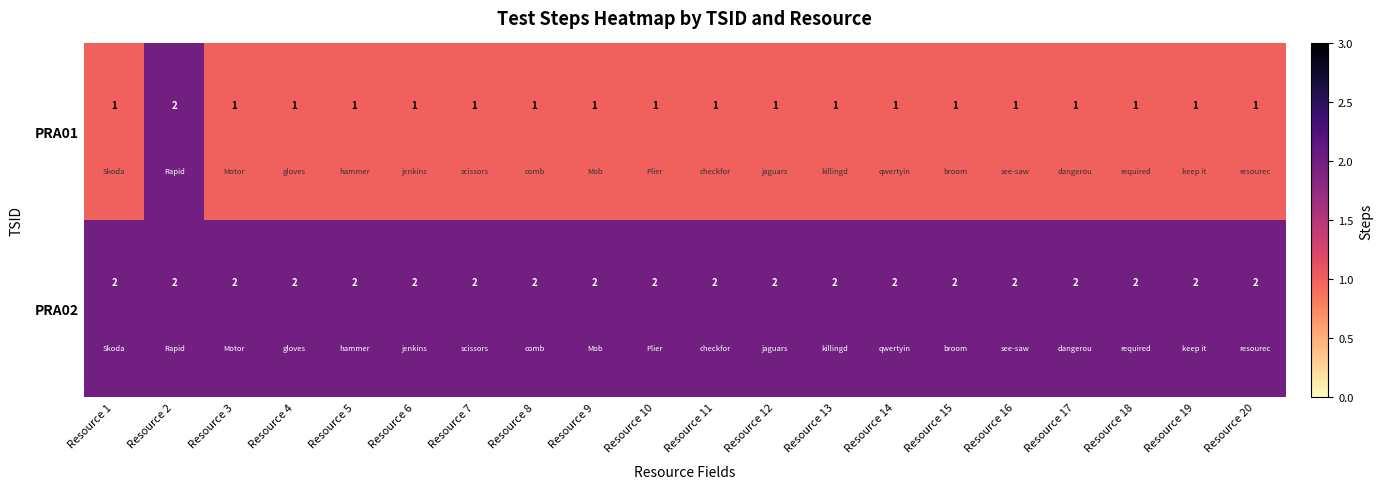

At how many categories does at least one series exceed 1?

20